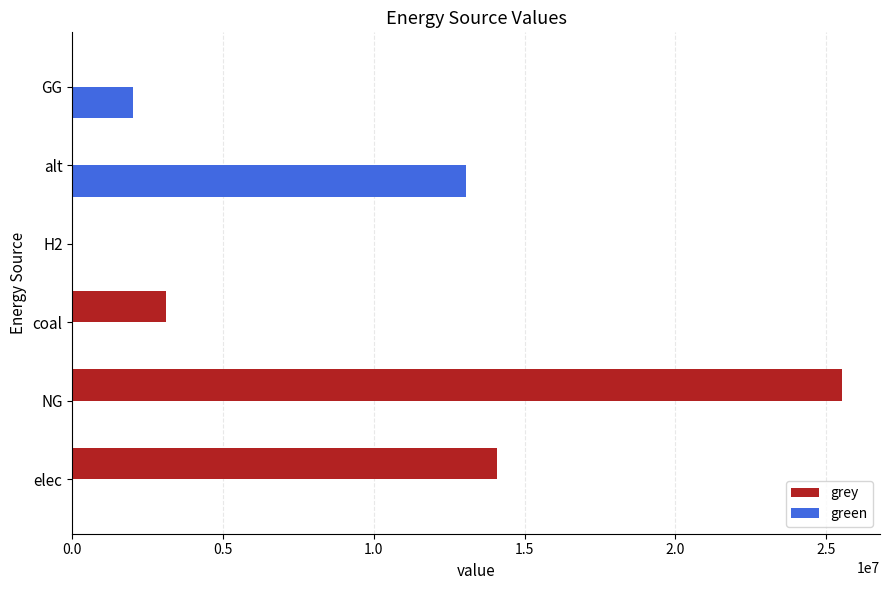

Where is green nearest to the value 6529254?

GG